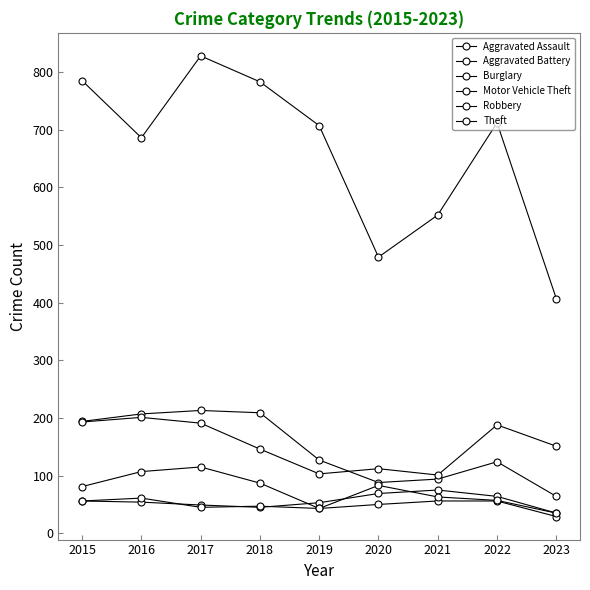

List the labels in order of Aggravated Assault value, largest first.

2021, 2020, 2022, 2015, 2016, 2019, 2017, 2018, 2023